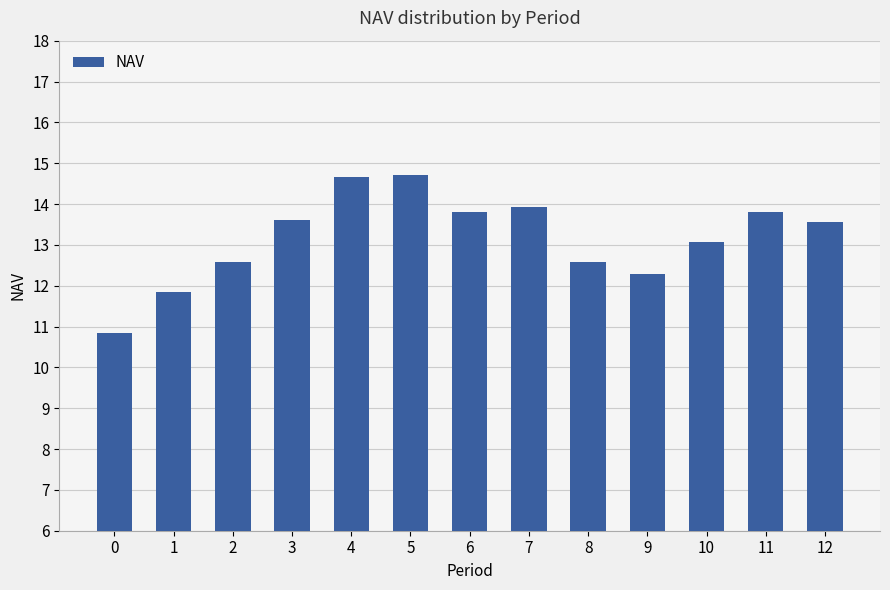

True or false: the data shows 14.7 at 4.

True